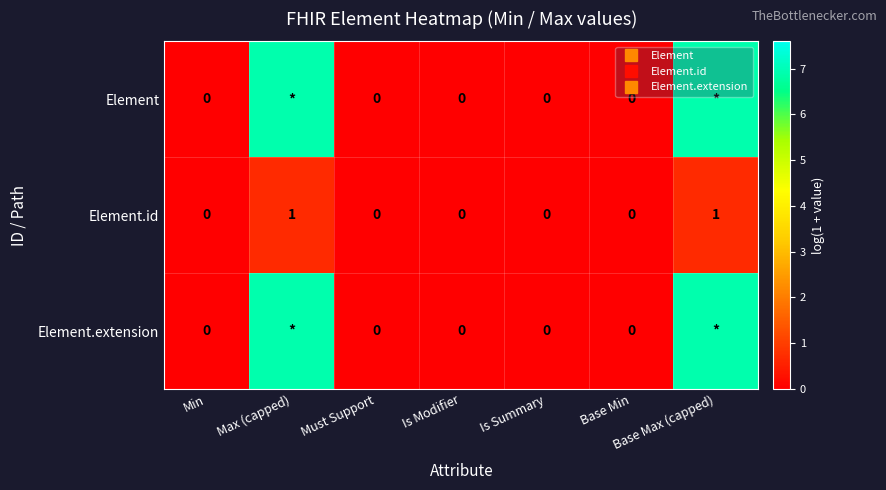

How many positive values does the Element.extension series have?

2